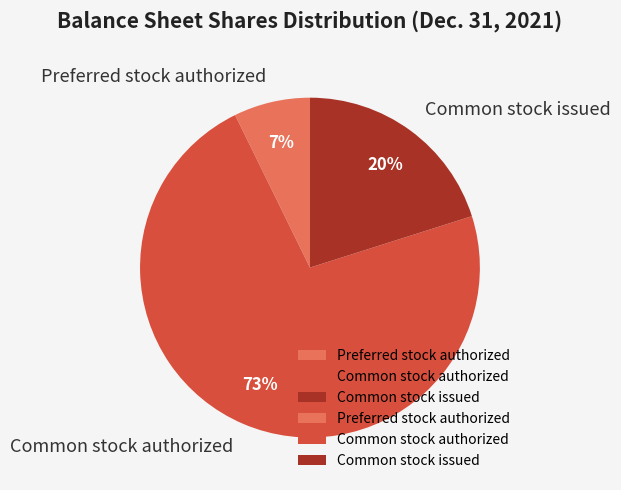

To the nearest percent, what is the combined percentage of Common stock issued and Preferred stock authorized?

27%